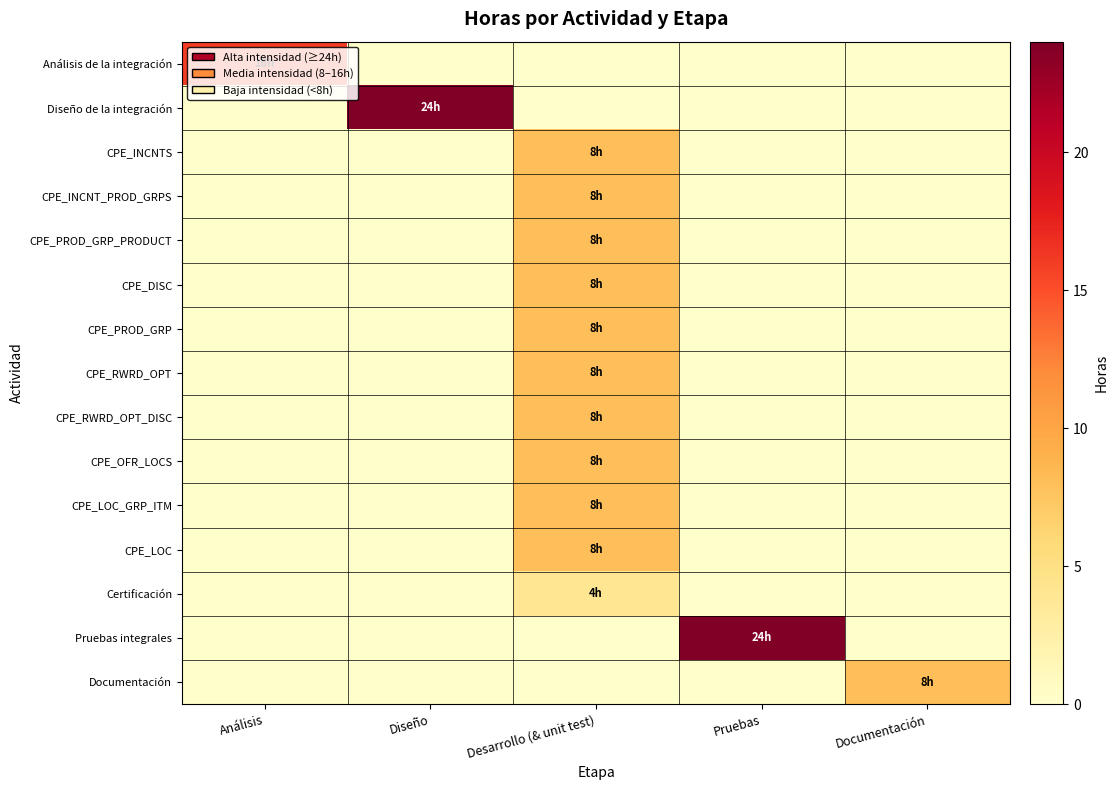

At which category does the chart reach its minimum across all series?

Diseño